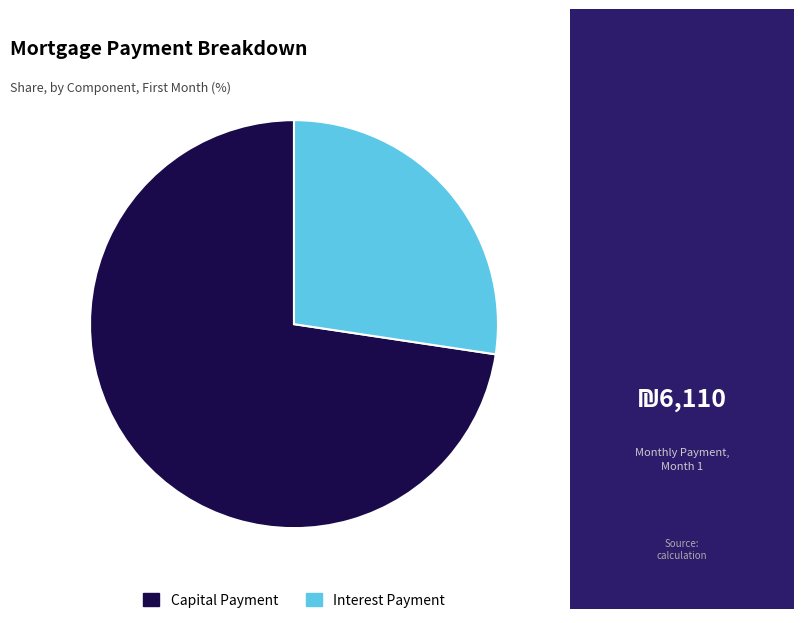

The Capital Payment slice represents 87% of the pie. True or false?

False